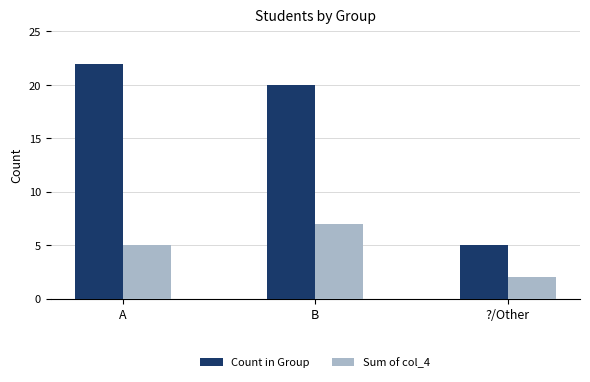

How many groups of bars are there?

3